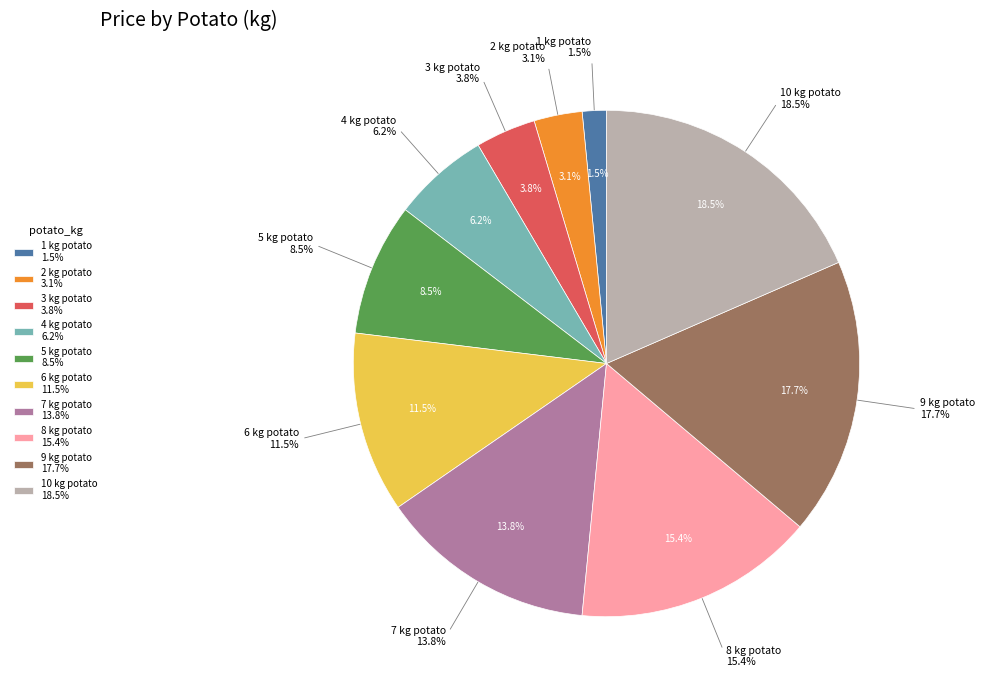

How many segments does this pie chart have?

10